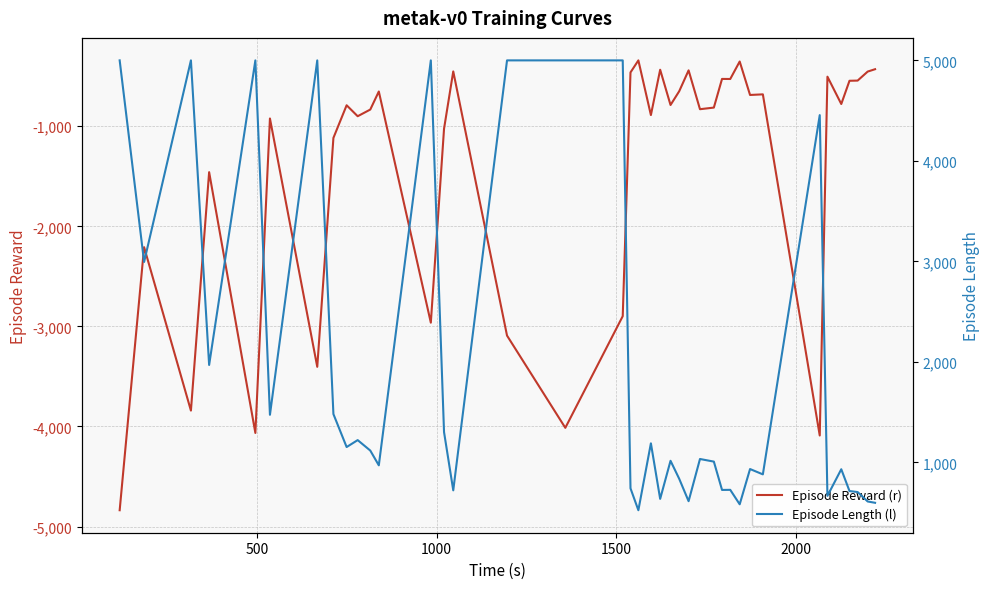

What is the highest value of the Episode Reward (r) series?

-341.7